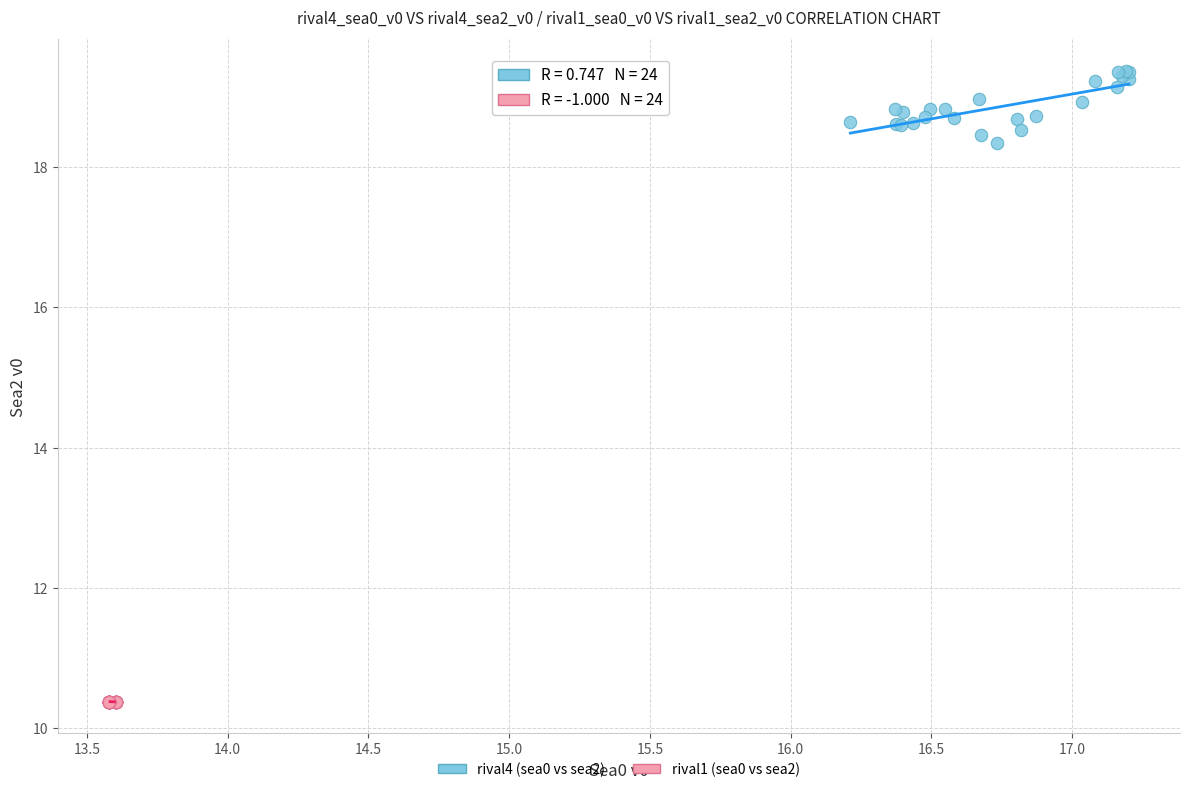

What are all the series names shown in the legend?

rival4 (sea0 vs sea2), rival1 (sea0 vs sea2)